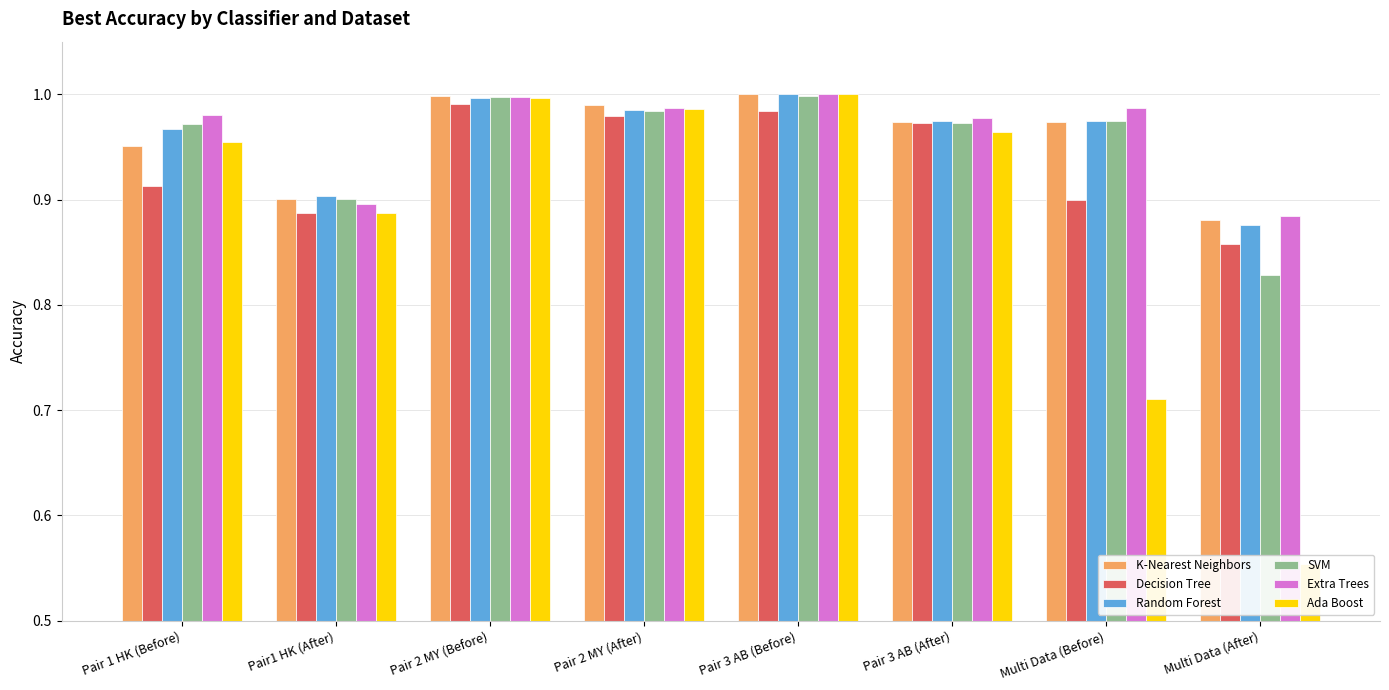

What is the sum of the Random Forest values at Pair 2 MY (Before) and Pair 1 HK (Before)?

2.0